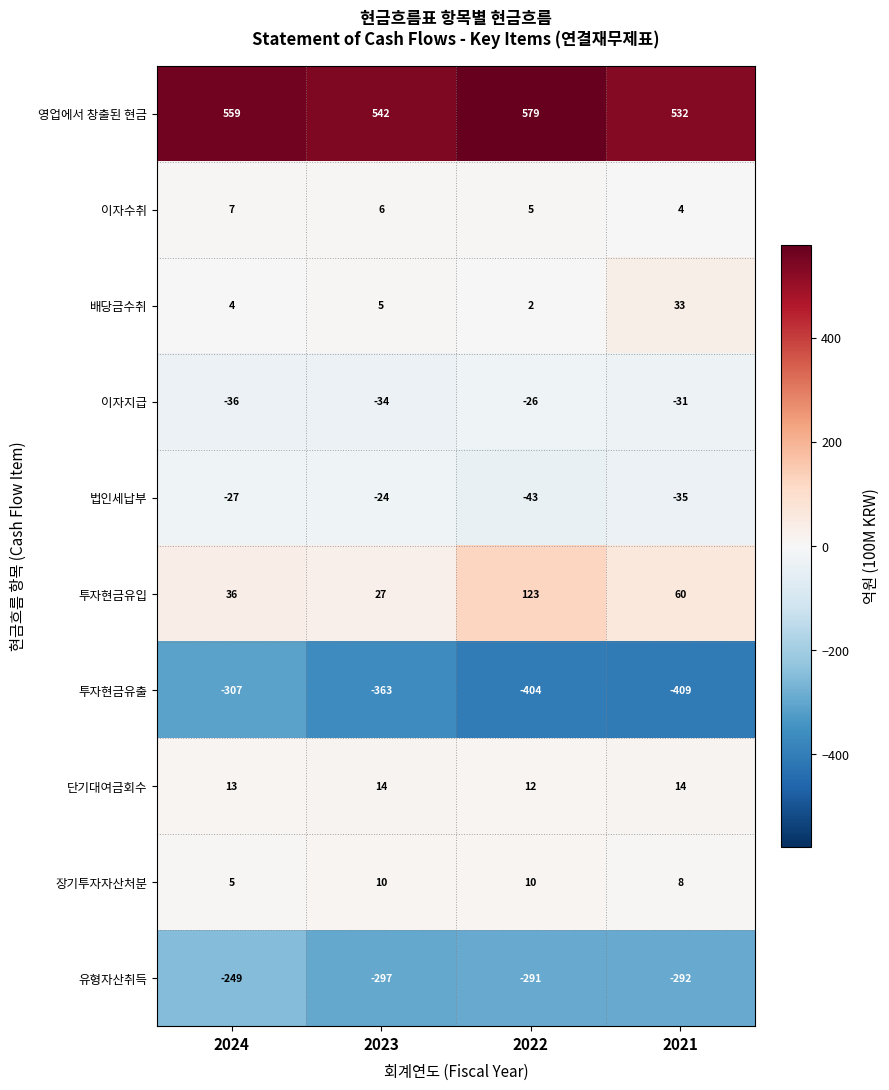

Rank the series at 2024 from highest to lowest value.

영업에서 창출된 현금, 투자현금유입, 단기대여금회수, 이자수취, 장기투자자산처분, 배당금수취, 법인세납부, 이자지급, 유형자산취득, 투자현금유출